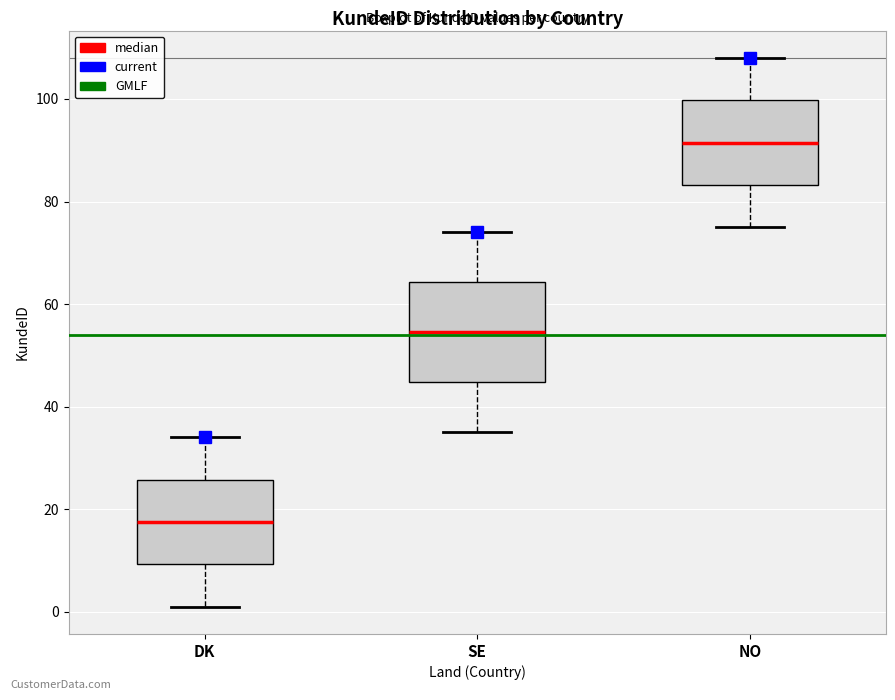

Where is the lower edge of the box for SE on the y-axis? The values are not printed on the chart, so give them approximately, as read against the axis.

44